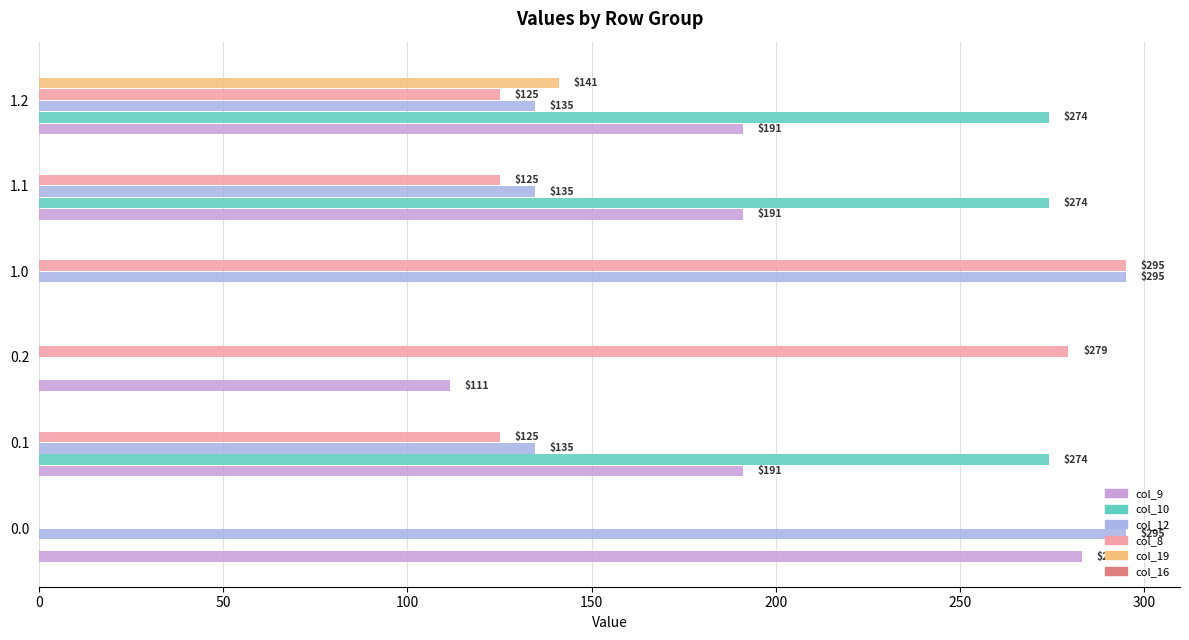

At which category is the sum across all series the highest?

1.2